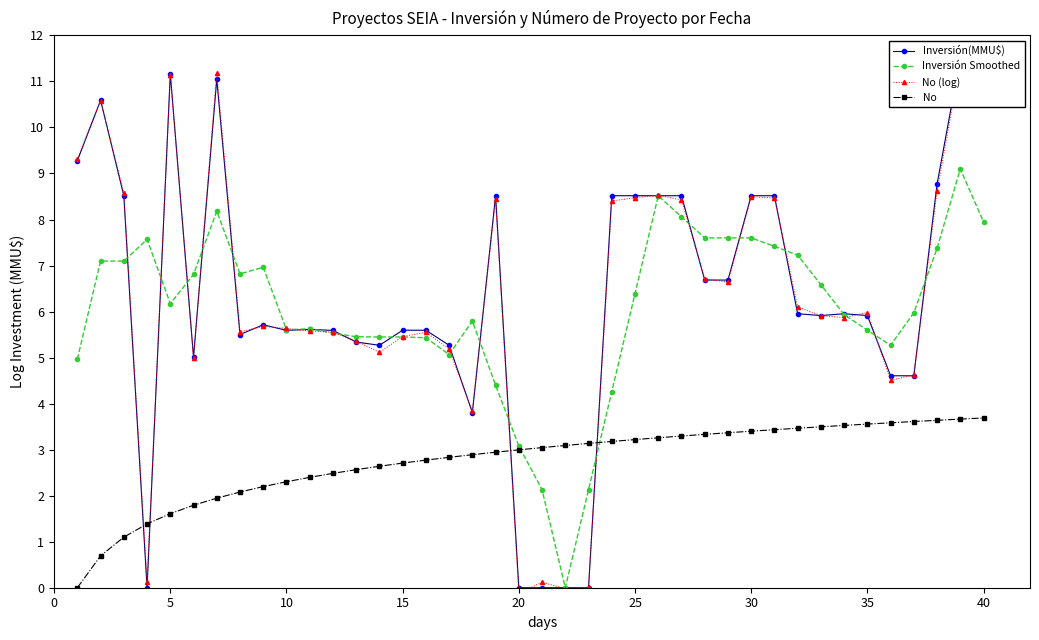

Is it true that Inversión Smoothed equals 12.1 at 30?

False